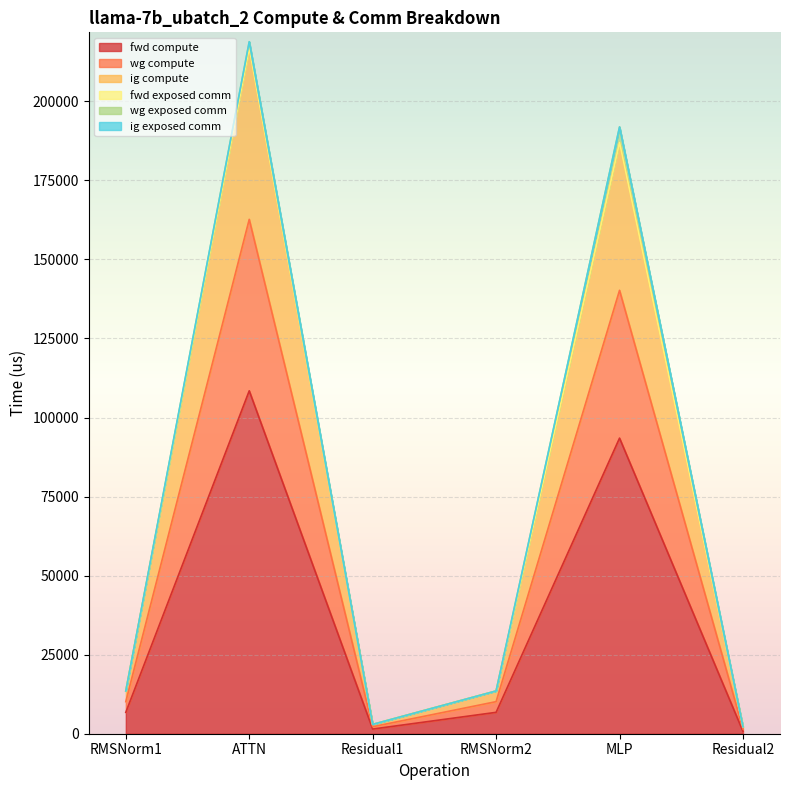

True or false: fwd compute has more than 1 interior local peaks.

True